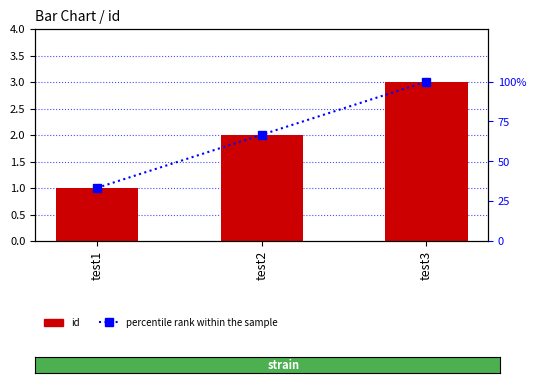

What is the maximum value shown in the chart?

100.0